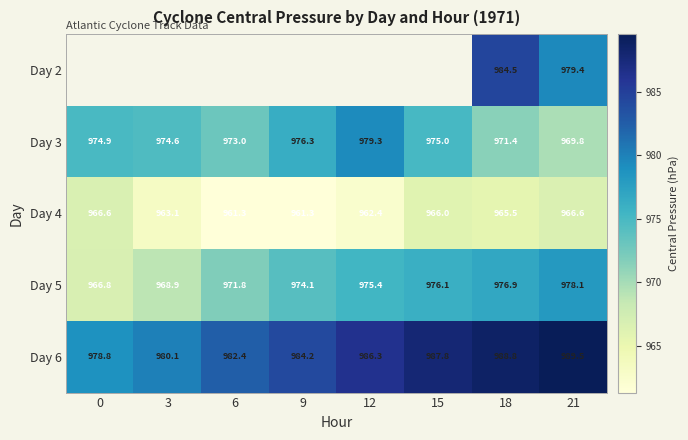

Rank the series at 21 from highest to lowest value.

Day 6, Day 2, Day 5, Day 3, Day 4